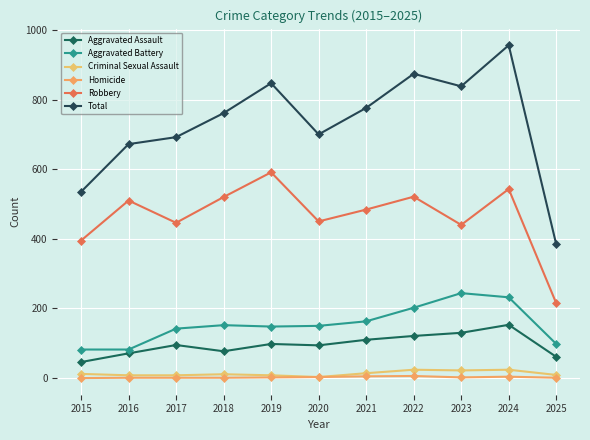

Where does the Aggravated Battery series first go above 150?

2018